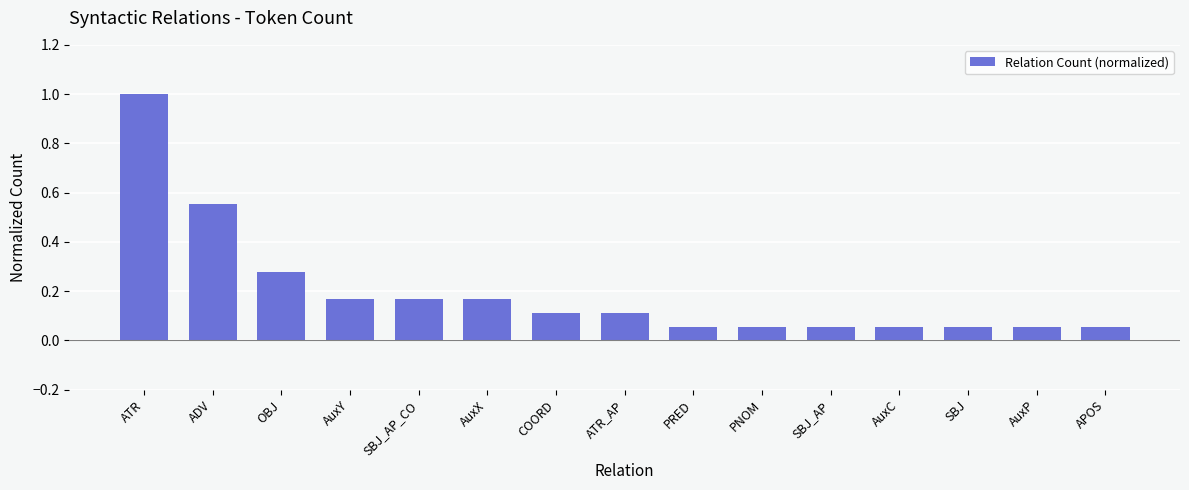

What is the difference between the maximum and minimum values?

0.9